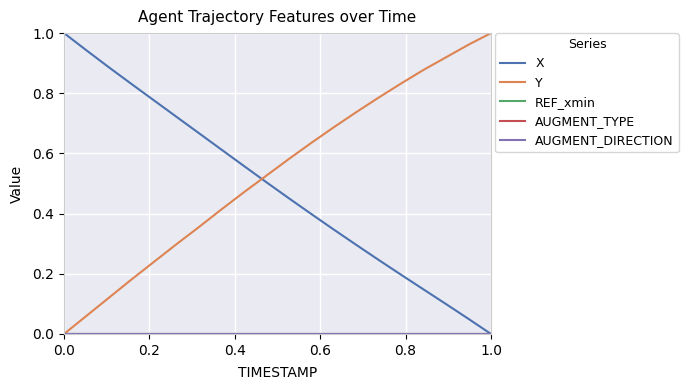

Does the chart have visible grid lines?

Yes